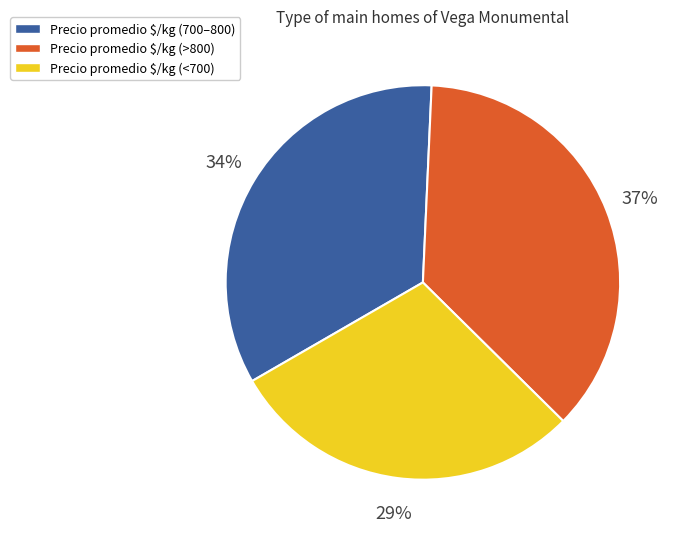

To the nearest percent, what is the average slice percentage?

33%